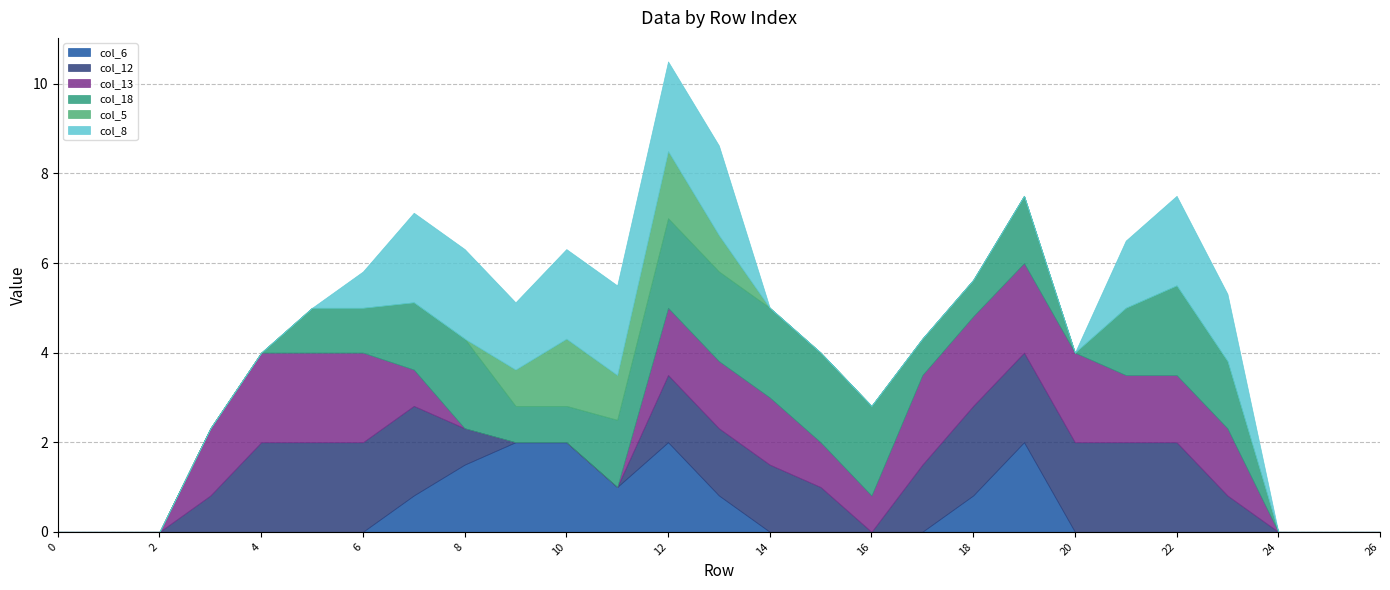

Where is the first local maximum for col_18?

8